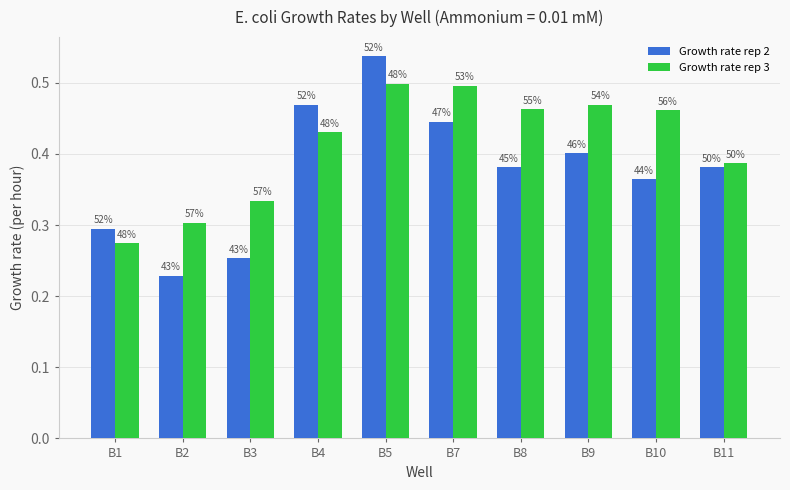

Reading left to right, transcribe all the data shown in this chart.

Growth rate rep 2: 0.3	0.2	0.3	0.5	0.5	0.4	0.4	0.4	0.4	0.4
Growth rate rep 3: 0.3	0.3	0.3	0.4	0.5	0.5	0.5	0.5	0.5	0.4